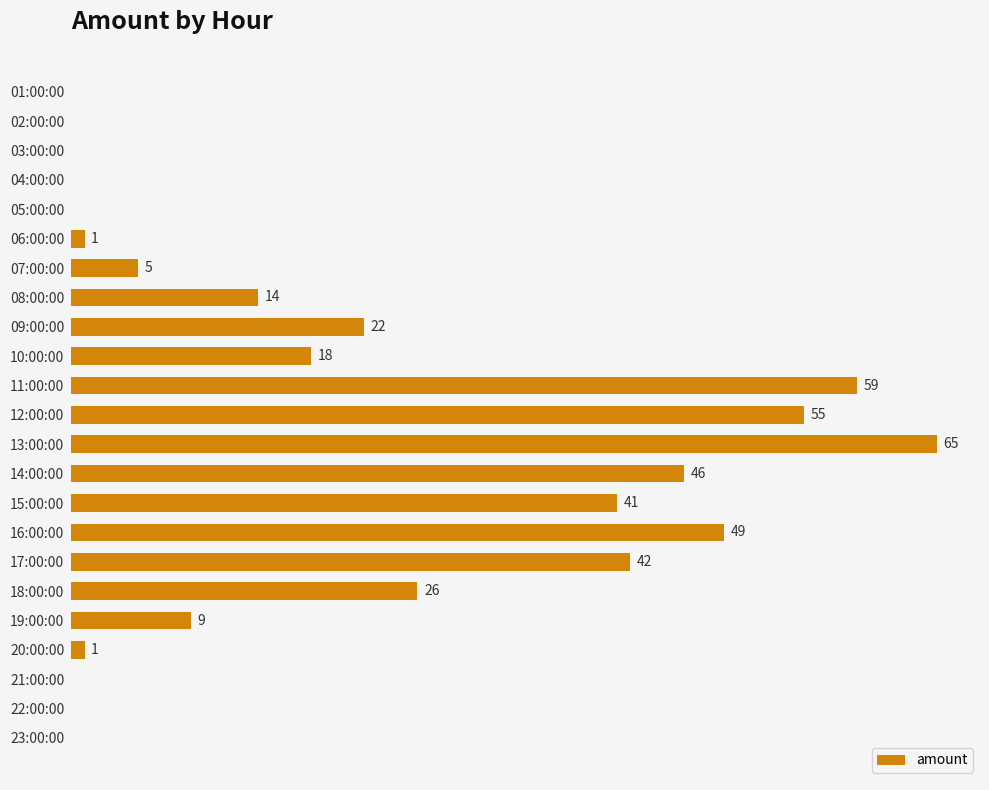

Which has a higher value, 13:00:00 or 14:00:00?

13:00:00